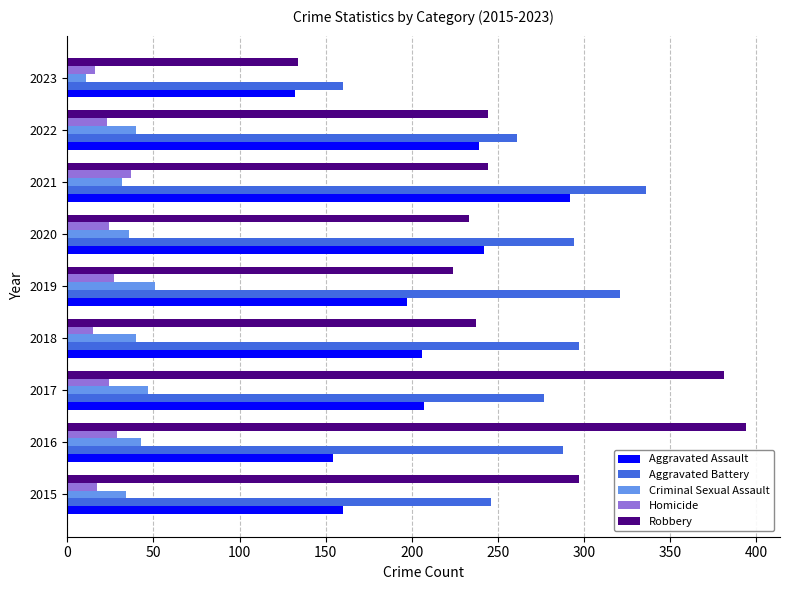

What is the maximum value shown in the chart?

394